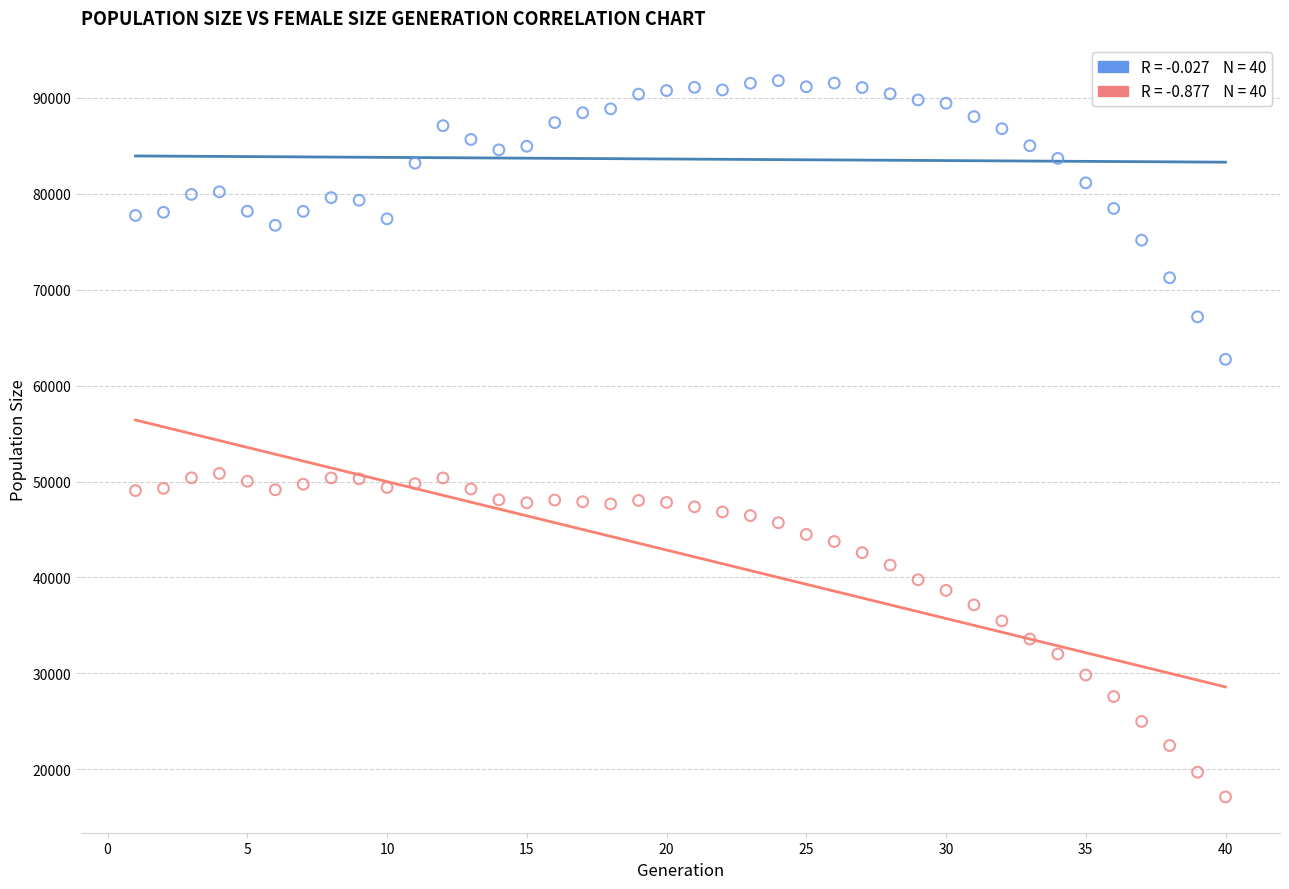

Across all data points, what is the range of Y values (max minus min)?

74696